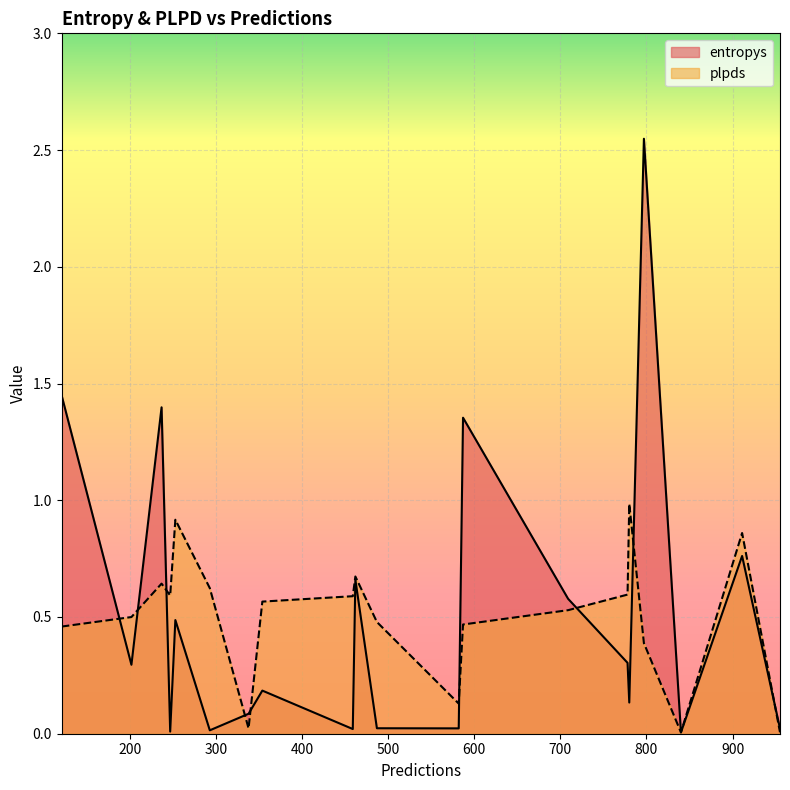

Between 253 and 911, which series saw the biggest shift?

entropys